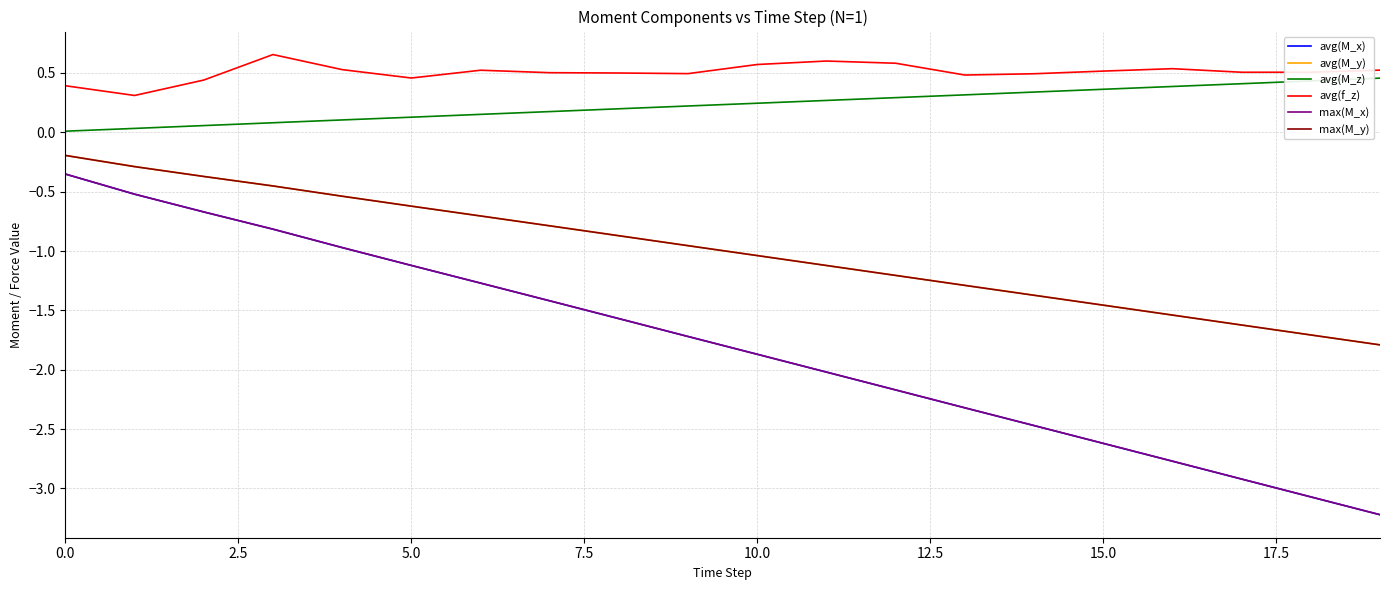

True or false: max(M_y) and avg(f_z) cross at least once.

False